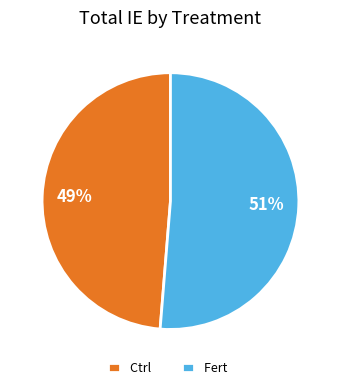

Count the number of slices in the pie.

2